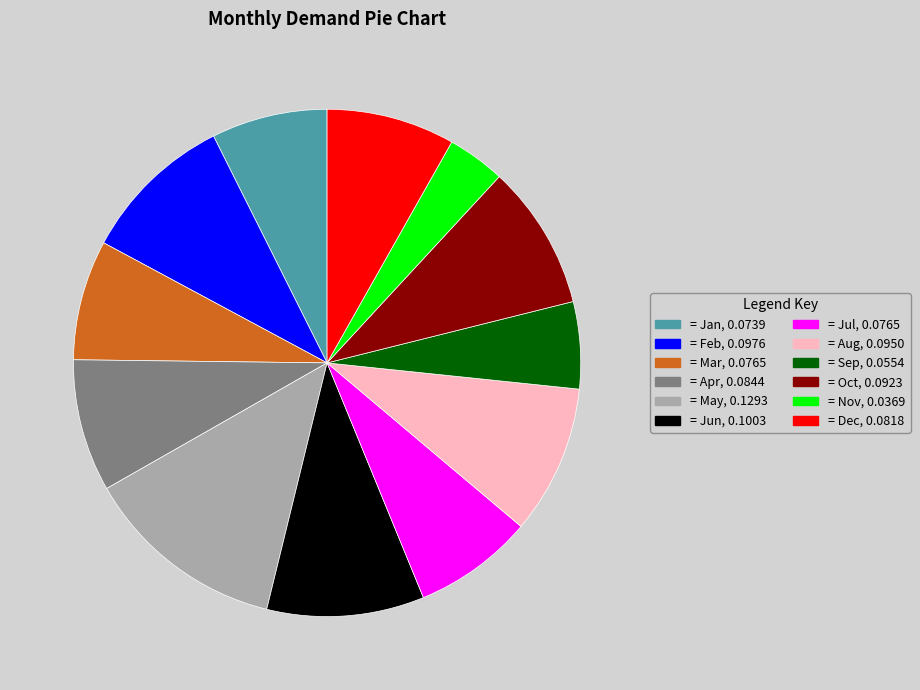

Is there a majority slice in this chart?

No